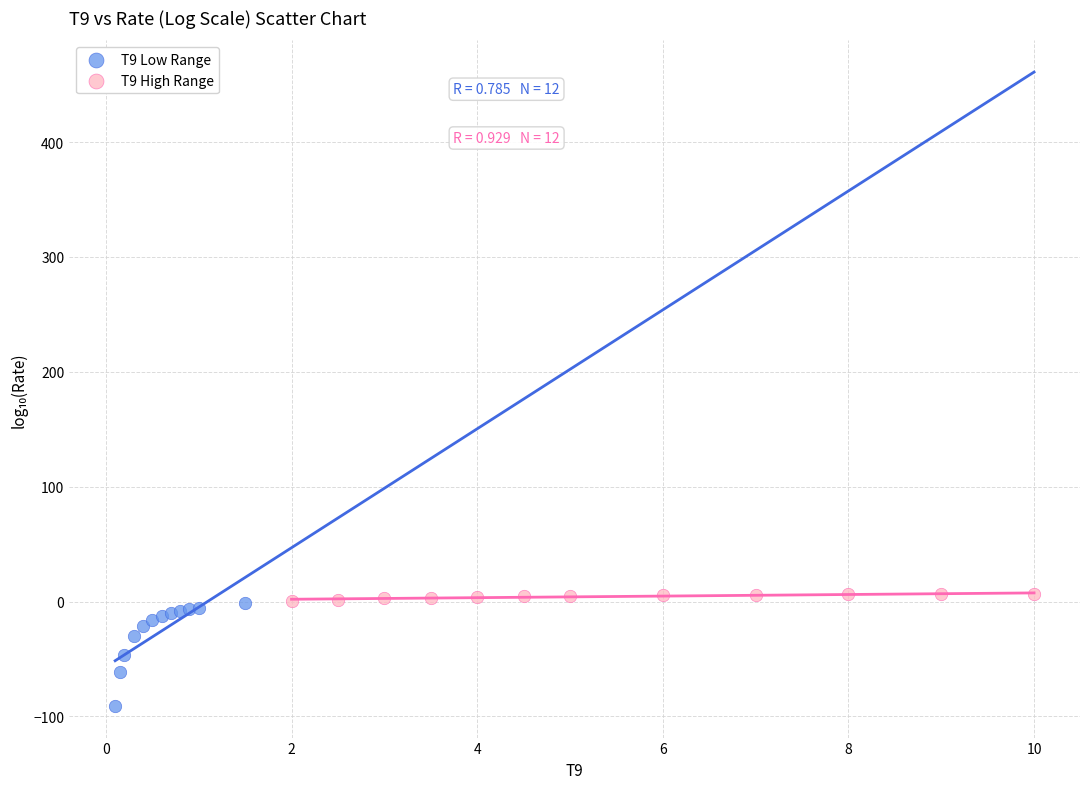

Which series reaches the minimum Y coordinate?

T9 Low Range